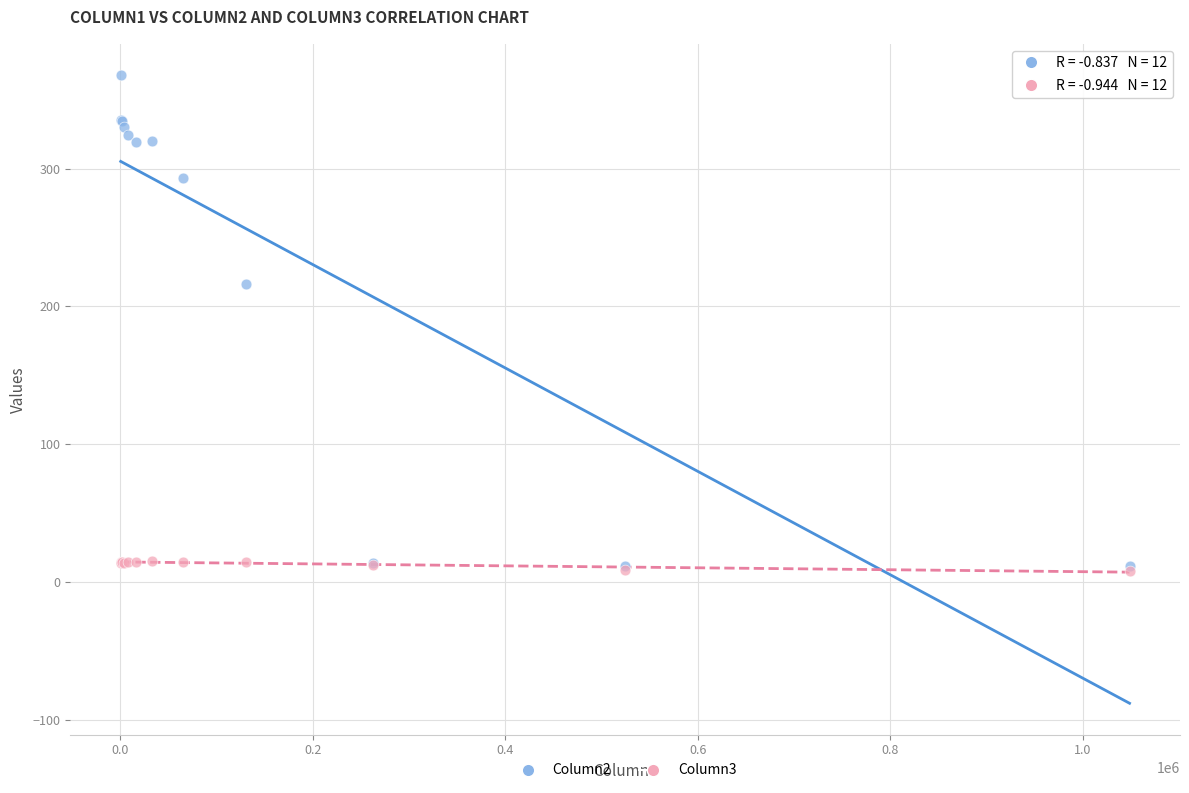

Across all series, what Y value is closest to 187?

216.4